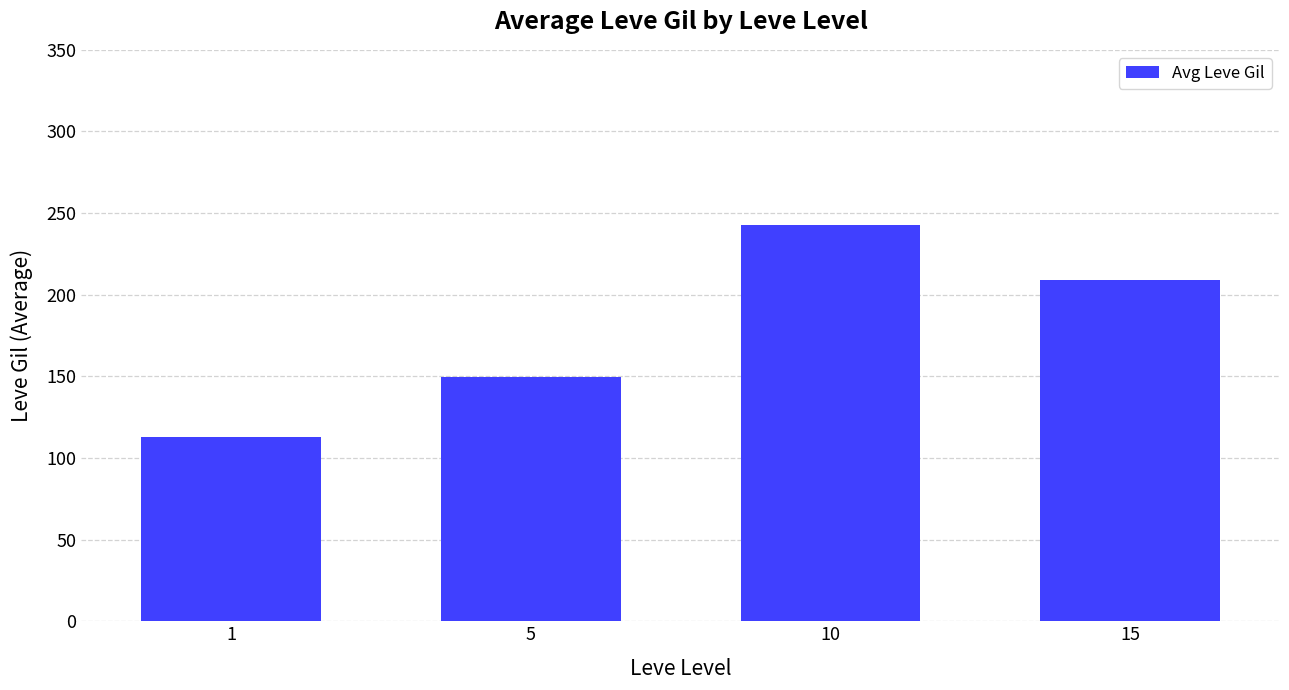

What is the value of the 1st bar from the left?

113.0